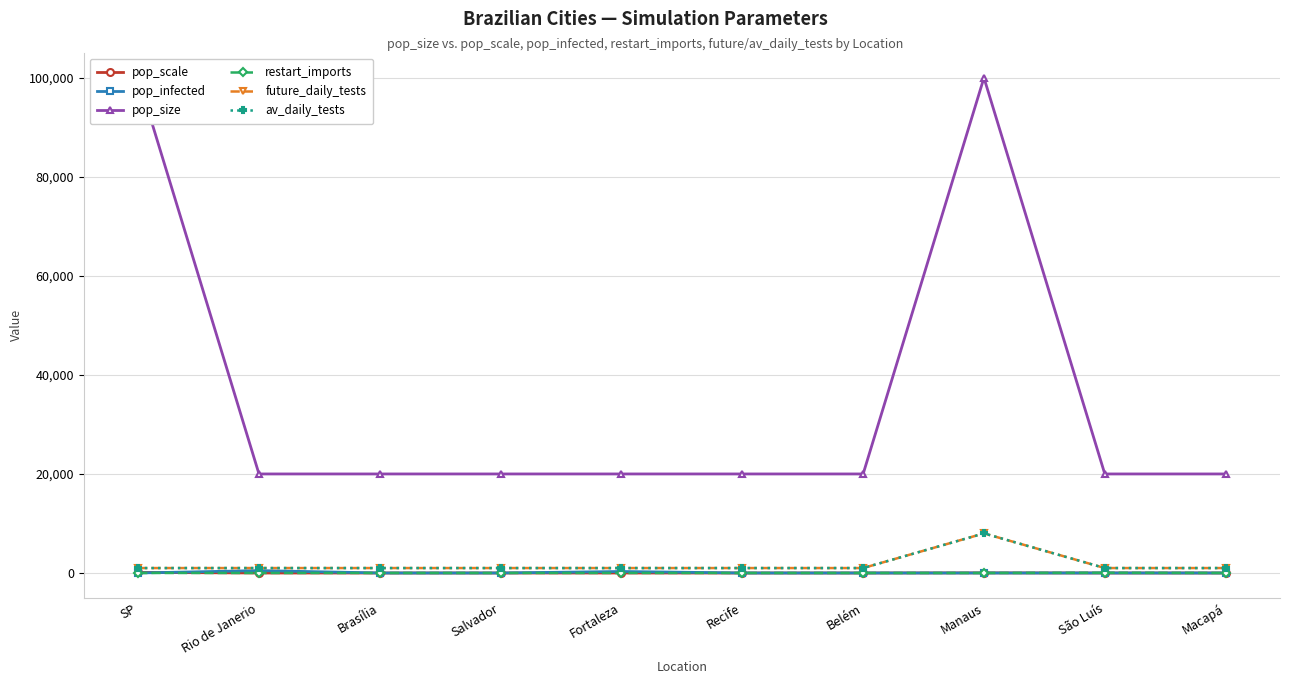

How many categories are shown in the chart?

10